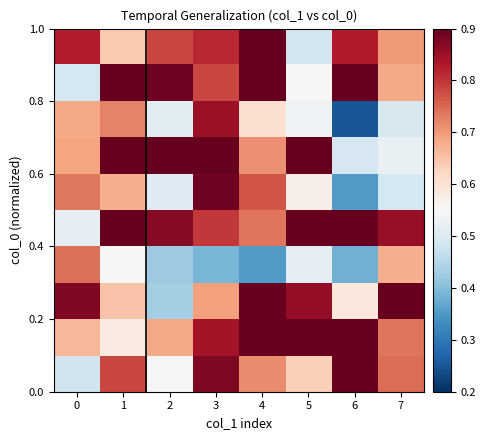

What is the total value across all series at 4?

7.5